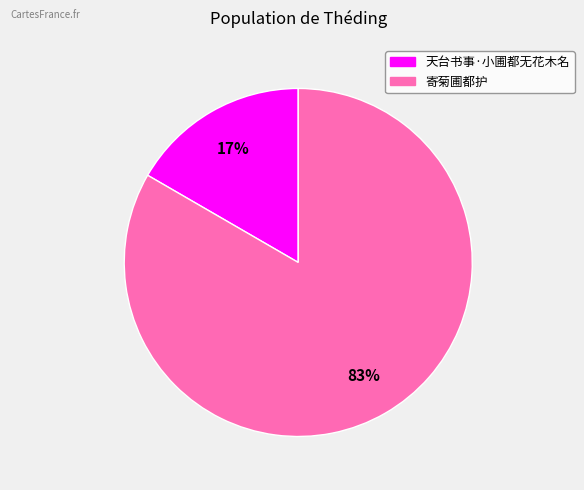

How many segments does this pie chart have?

2